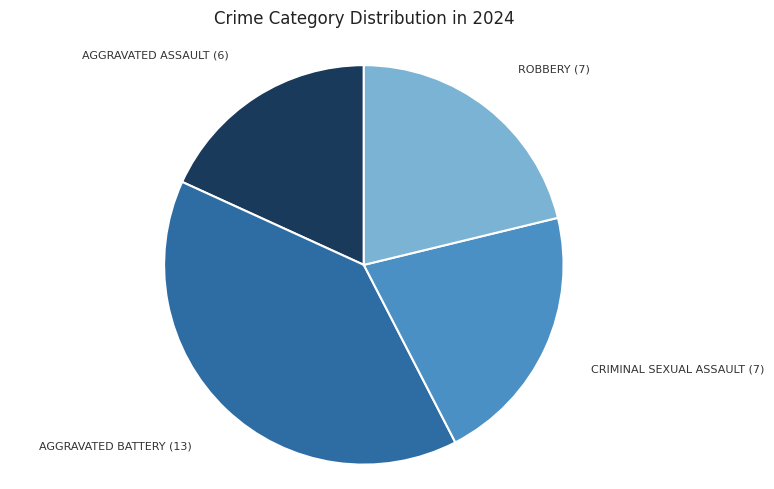

Count the number of slices in the pie.

4